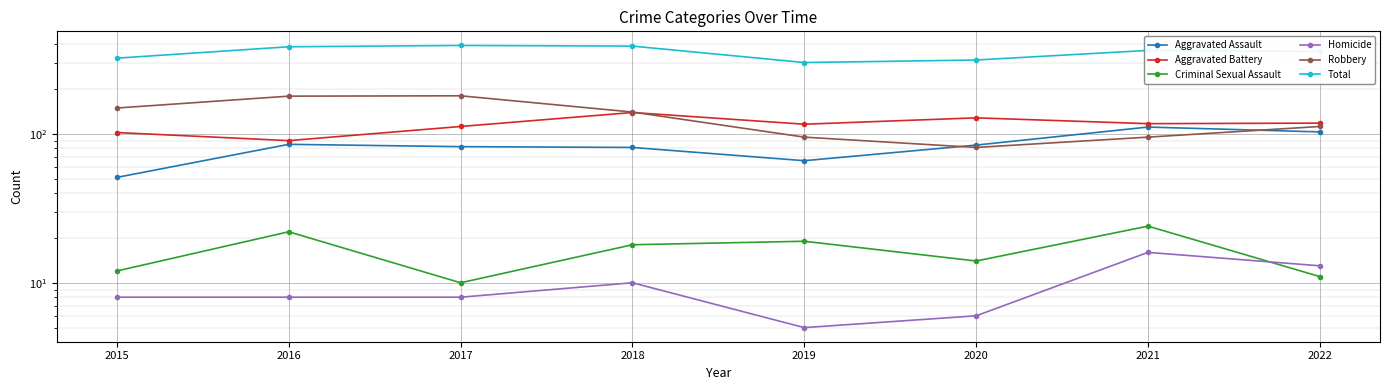

What is the value of the Aggravated Battery point at the 2nd from the left?

90